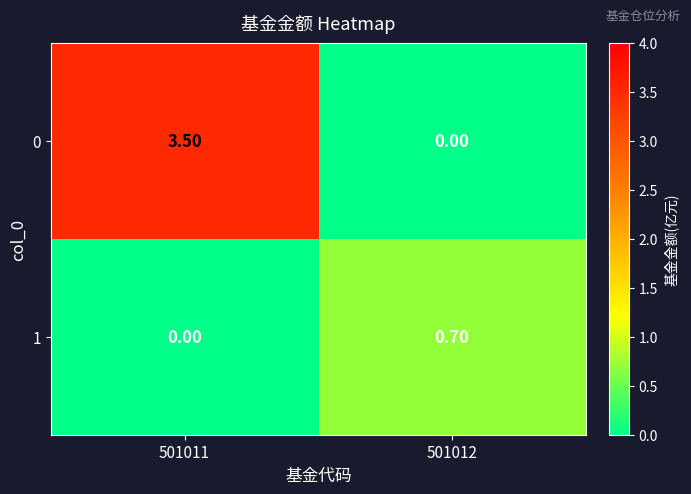

What is the spread (max minus min) of values at 501011?

3.5